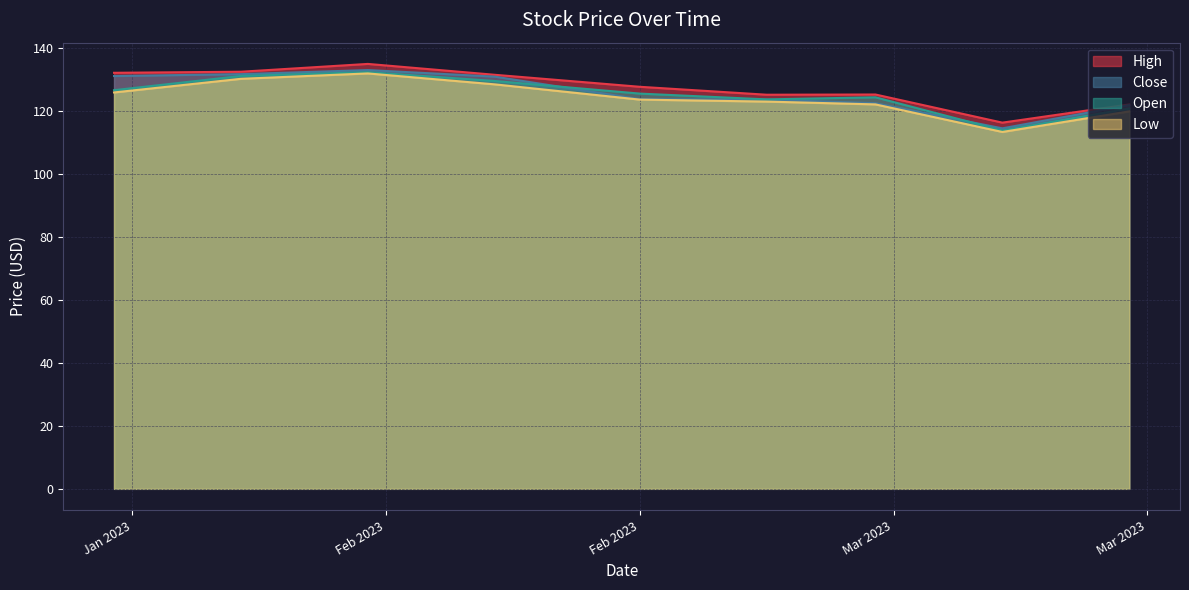

What is the minimum value shown in the chart?

113.3